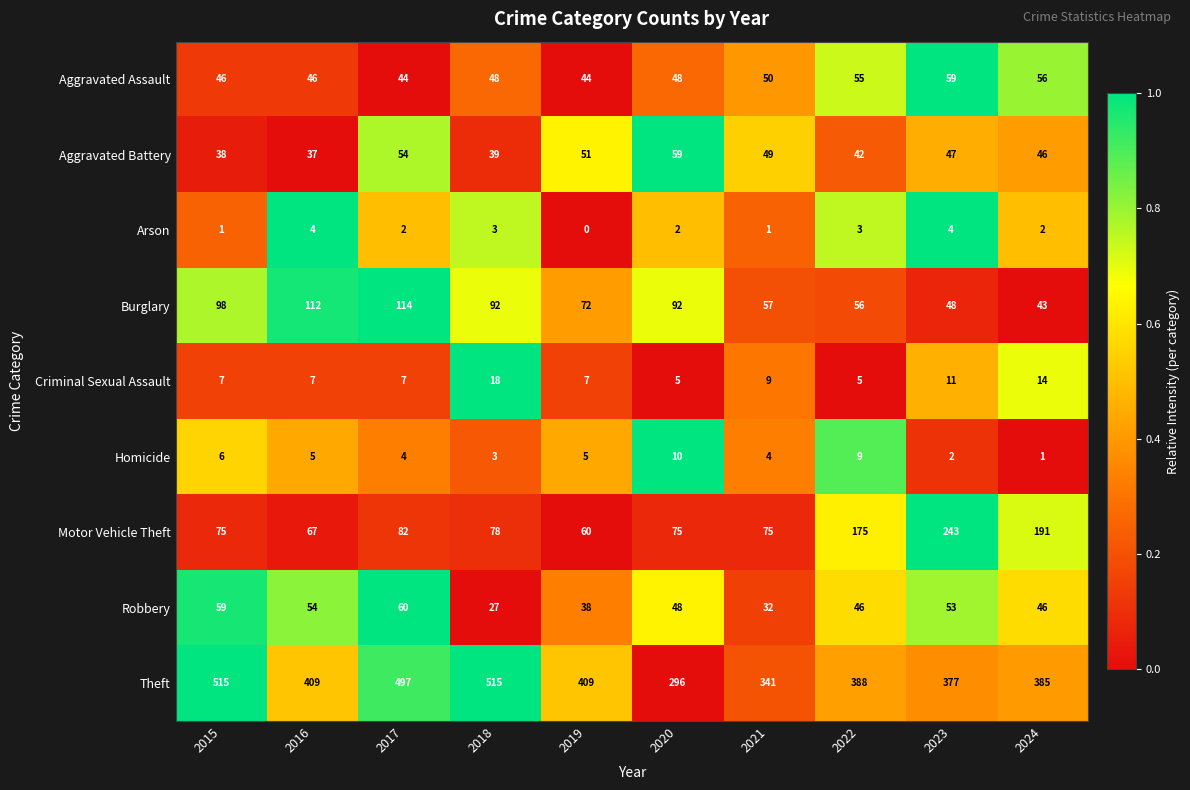

At how many categories does at least one series exceed 106?

10